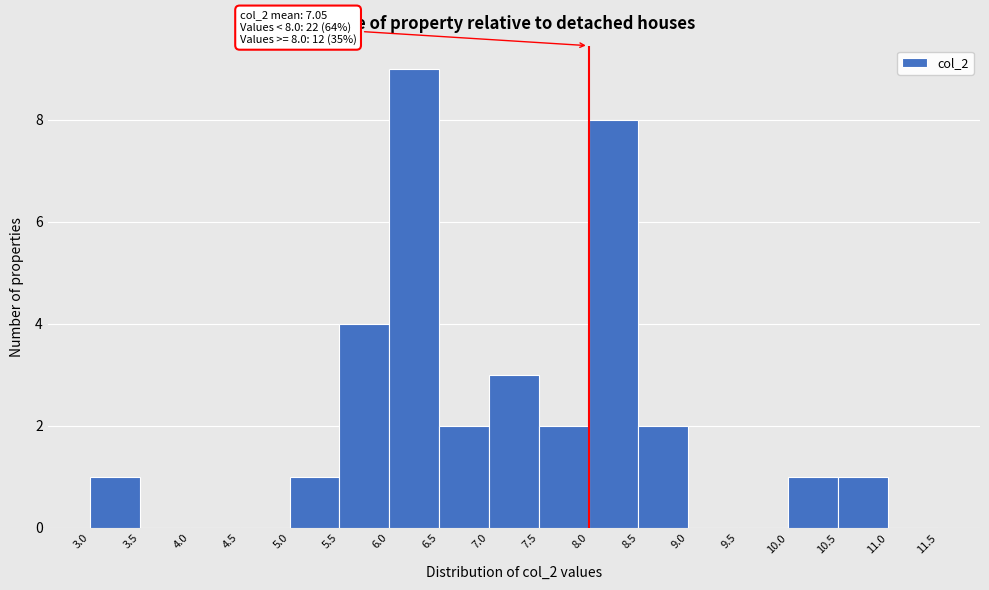

Which range on the x-axis has the tallest bar?

6.0 to 6.5